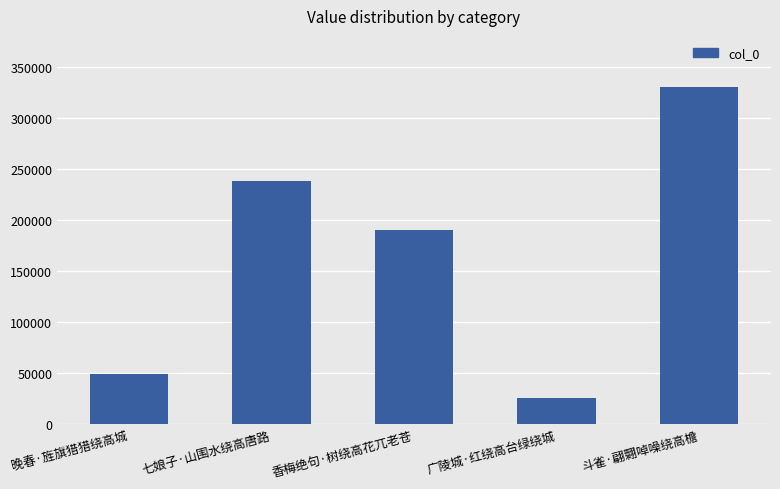

What is the sum of the values at 七娘子·山围水绕高唐路 and 香梅绝句·树绕高花兀老苍?

429453